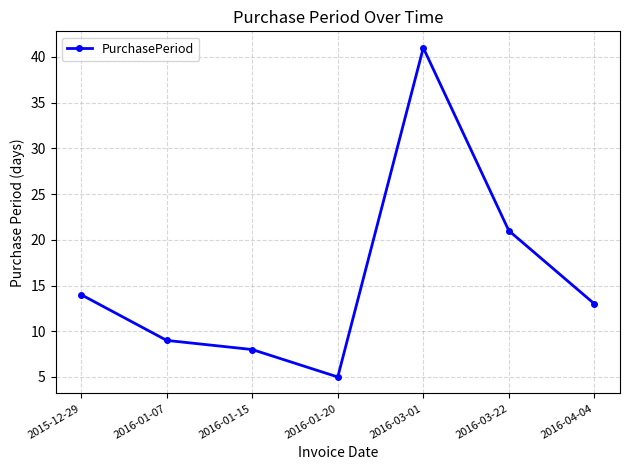

Count the number of data series in this chart.

1